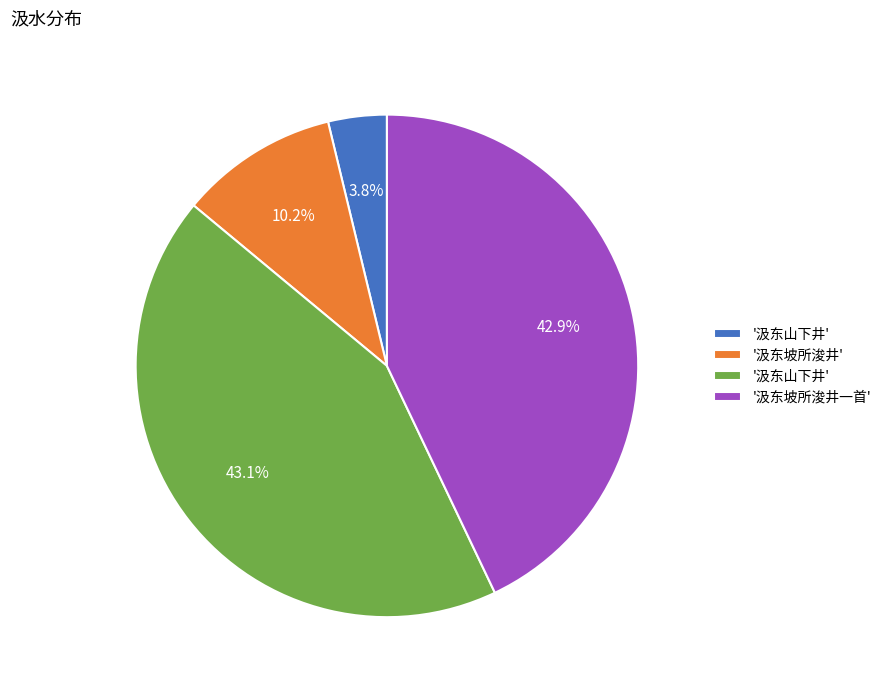

Does any single category account for the majority?

No